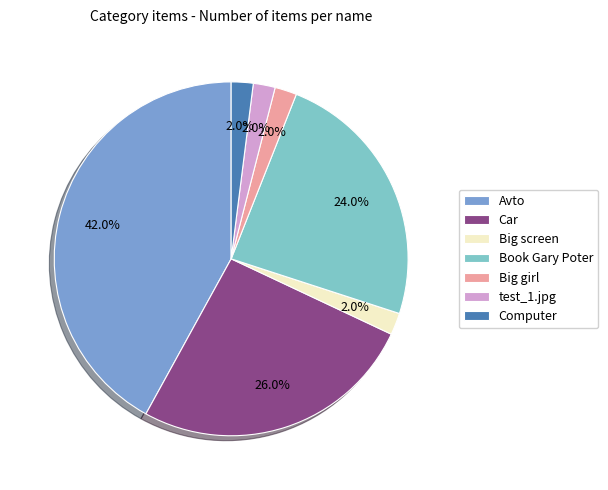

What is the total percentage of Car and Computer?

28.0%